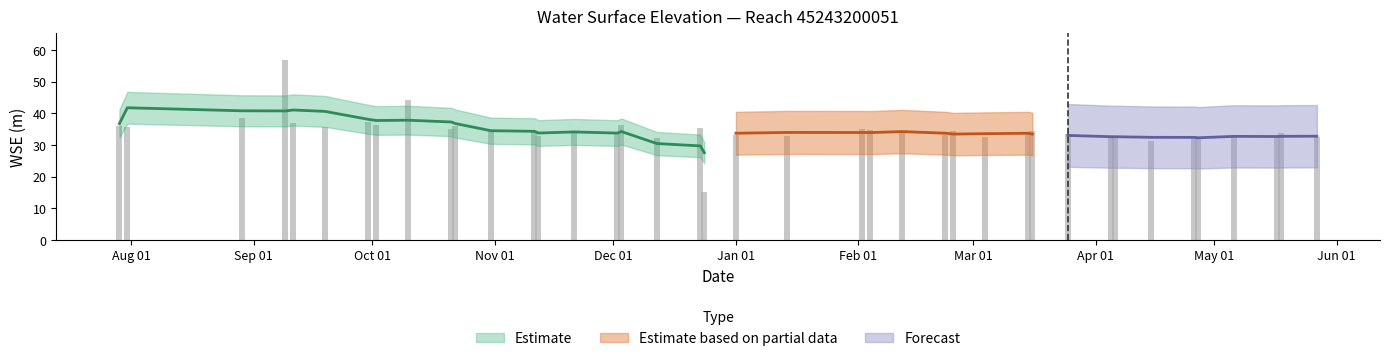

What is the minimum value shown in the chart?

15.2